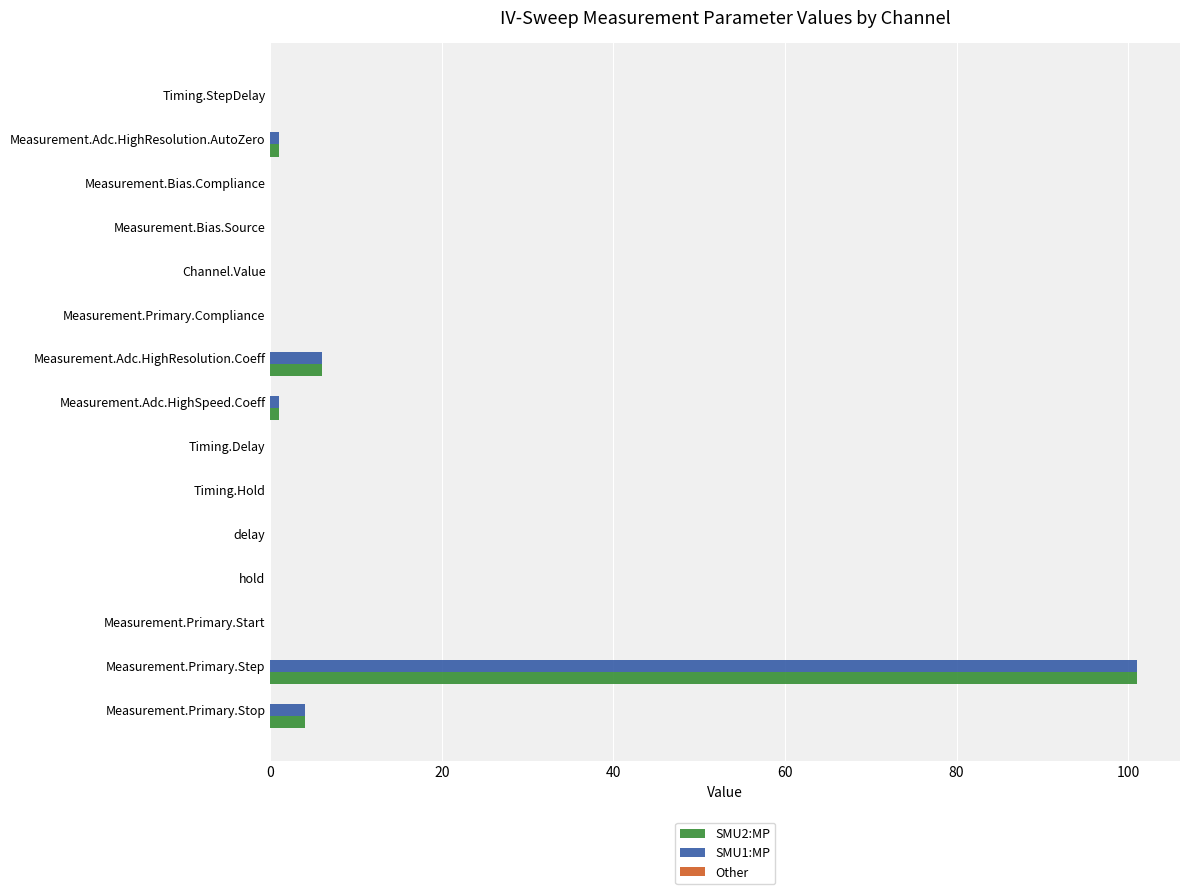

True or false: SMU1:MP has a value of 0.0 at Measurement.Primary.Start.

True